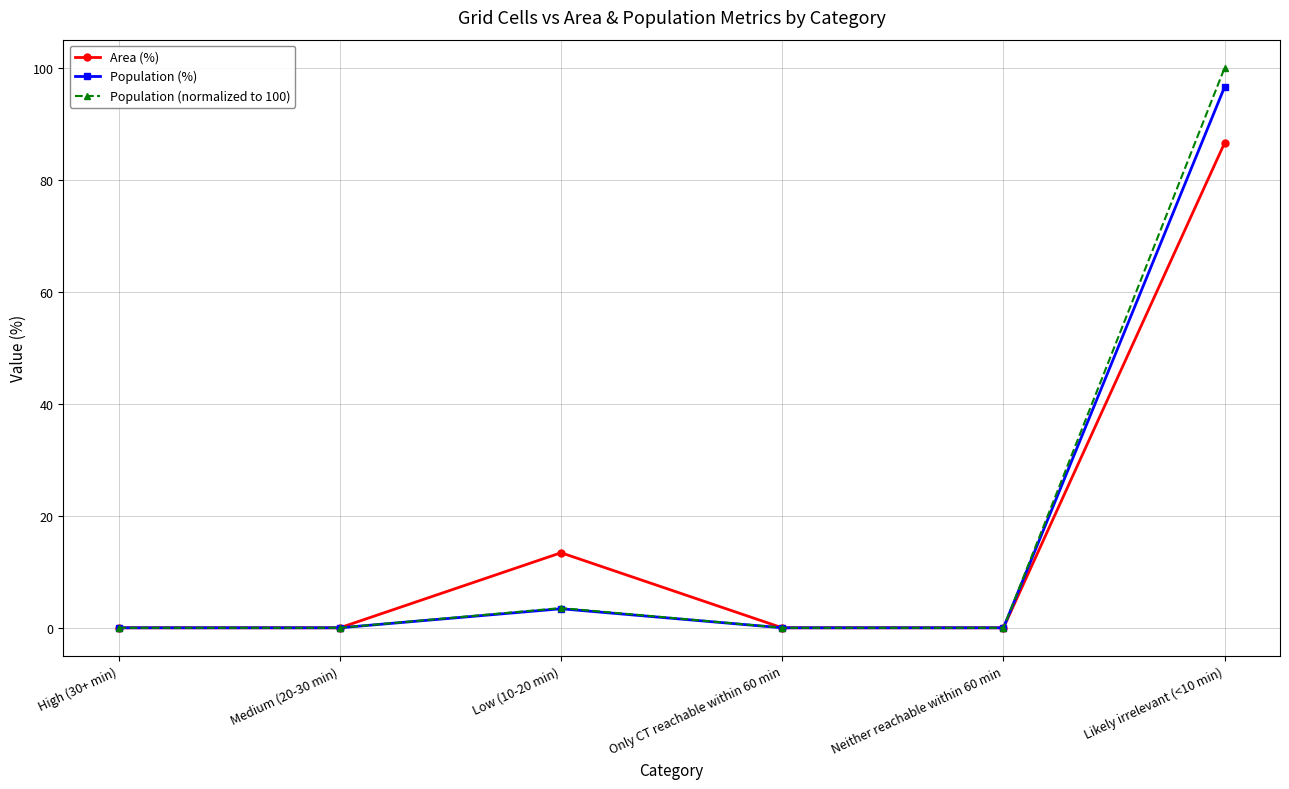

Is the value of Area (%) at Neither reachable within 60 min greater than the value of Population (%) at Likely irrelevant (<10 min)?

No